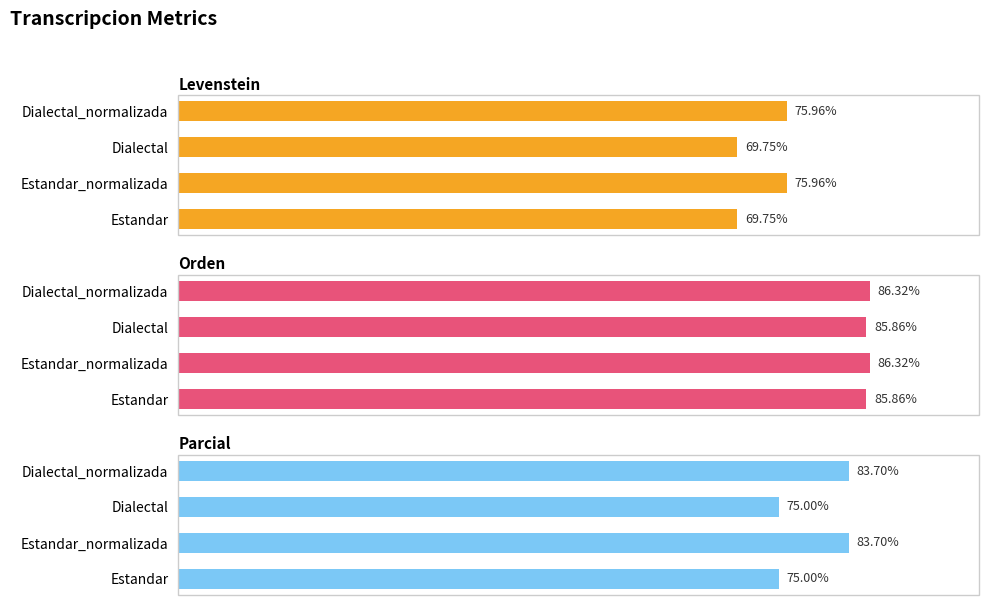

At how many categories does at least one series exceed 80?

4